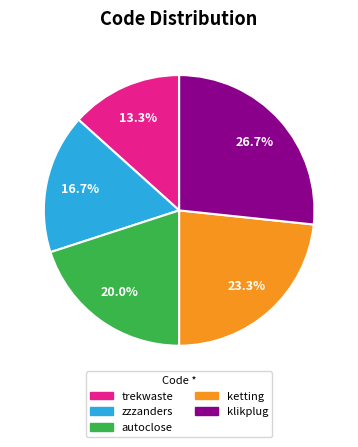

Is there a majority slice in this chart?

No